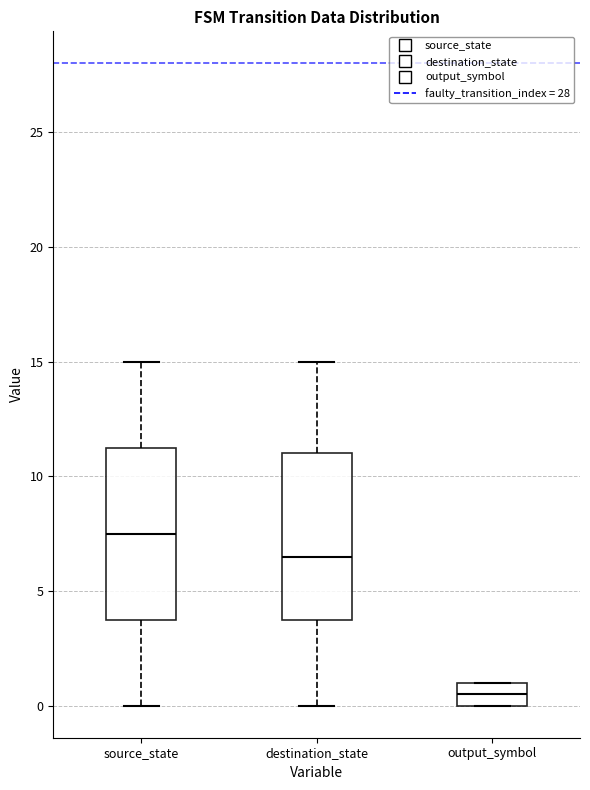

Which box has the lowest median line?

output_symbol